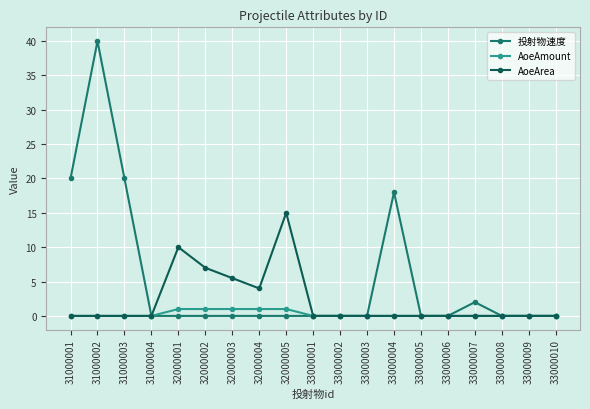

Reading left to right, what are all the values shown in this chart?

投射物速度: 20.0	40.0	20.0	0.0	0.0	0.0	0.0	0.0	0.0	0.0	0.0	0.0	18.0	0.0	0.0	2.0	0.0	0.0	0.0
AoeAmount: 0.0	0.0	0.0	0.0	1.0	1.0	1.0	1.0	1.0	0.0	0.0	0.0	0.0	0.0	0.0	0.0	0.0	0.0	0.0
AoeArea: 0.0	0.0	0.0	0.0	10.0	7.0	5.5	4.0	15.0	0.0	0.0	0.0	0.0	0.0	0.0	0.0	0.0	0.0	0.0